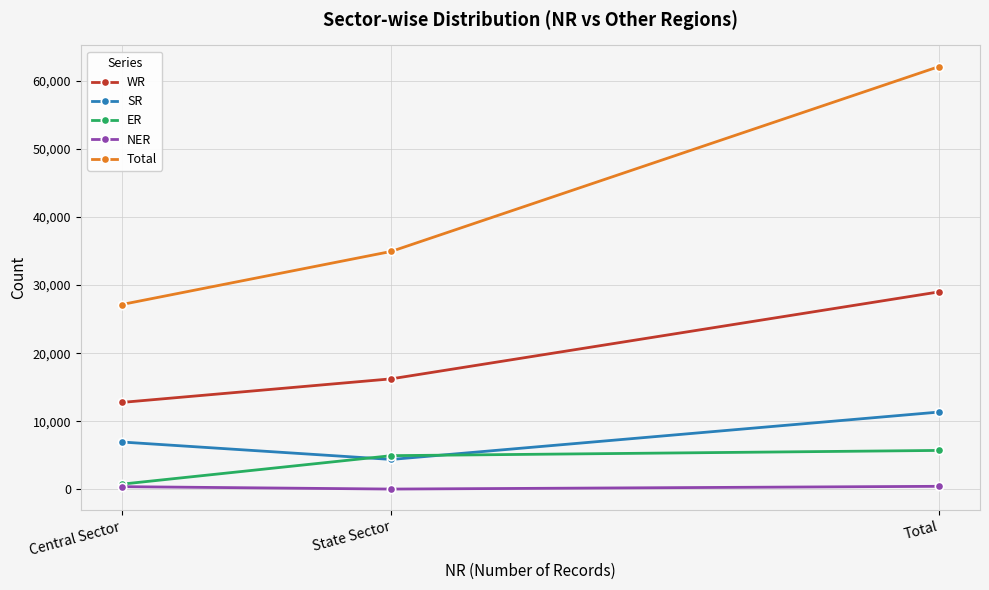

Which series changed the most between Central Sector and Total?

Total